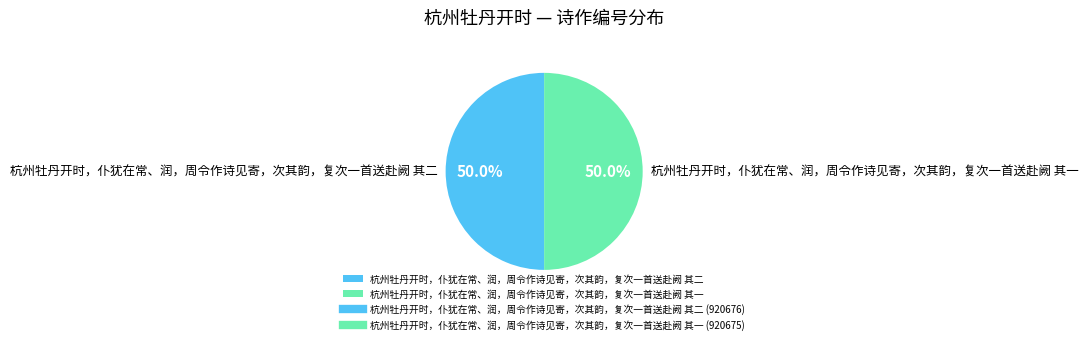

What is the total percentage of 杭州牡丹开时，仆犹在常、润，周令作诗见寄，次其韵，复次一首送赴阙 其二 and 杭州牡丹开时，仆犹在常、润，周令作诗见寄，次其韵，复次一首送赴阙 其一?

100.0%